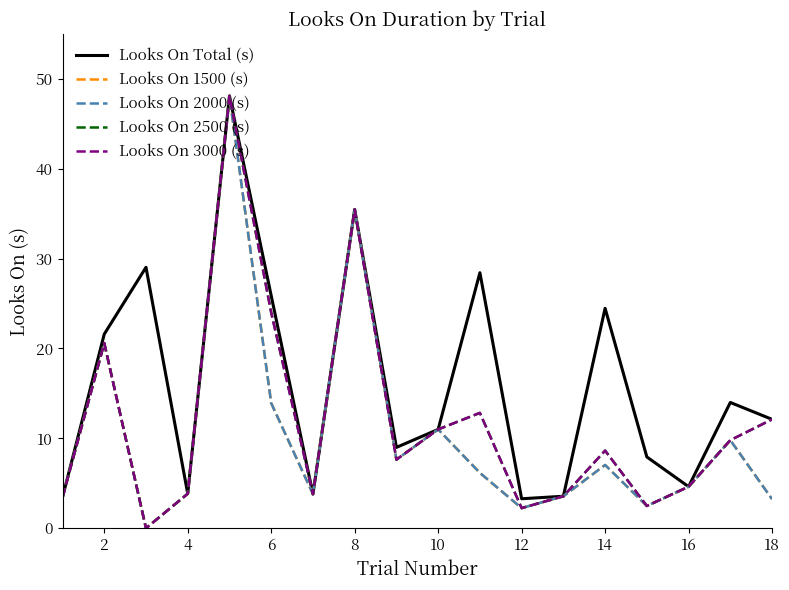

What is the difference between the second highest and minimum values in the Looks On 2000 (s) series?

35.5